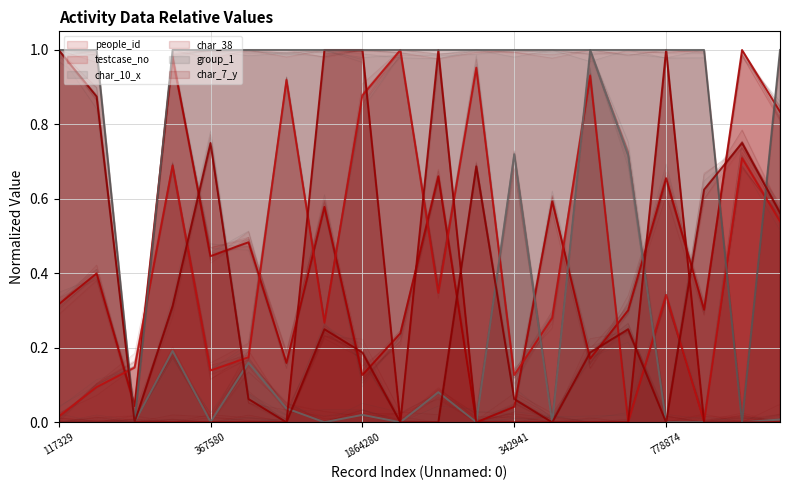

At which label is char_7_y closest to 0?

383484